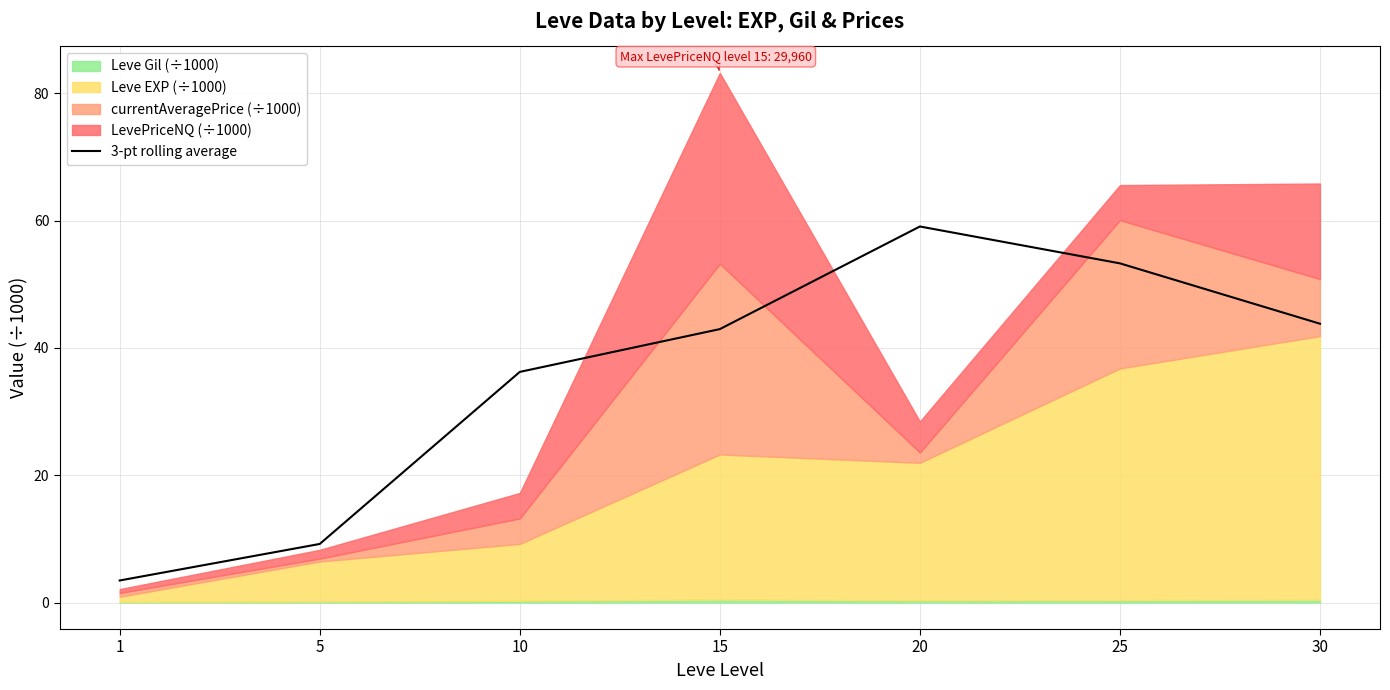

List the labels in order of value, smallest first.

1, 5, 10, 15, 30, 25, 20